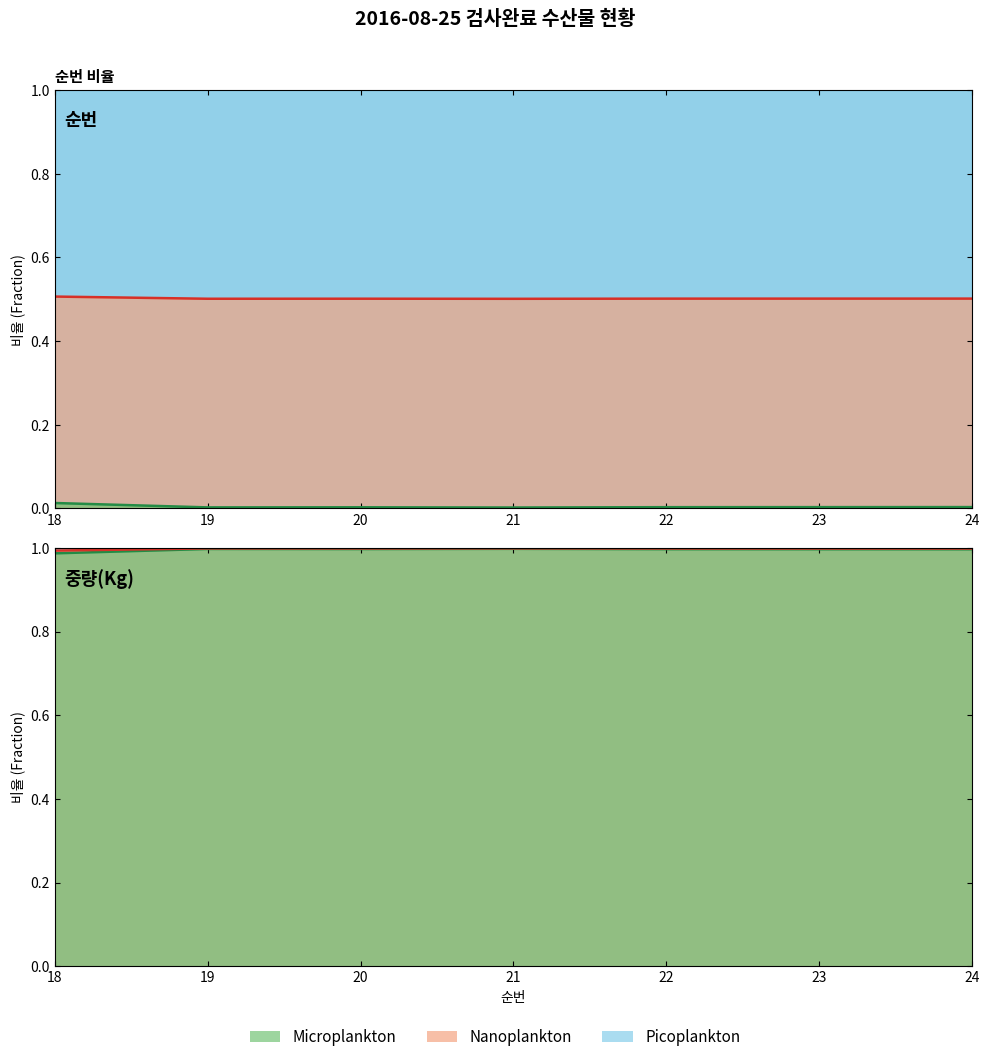

The value of 중량(Kg) upper at 19 is 0.3. True or false?

False